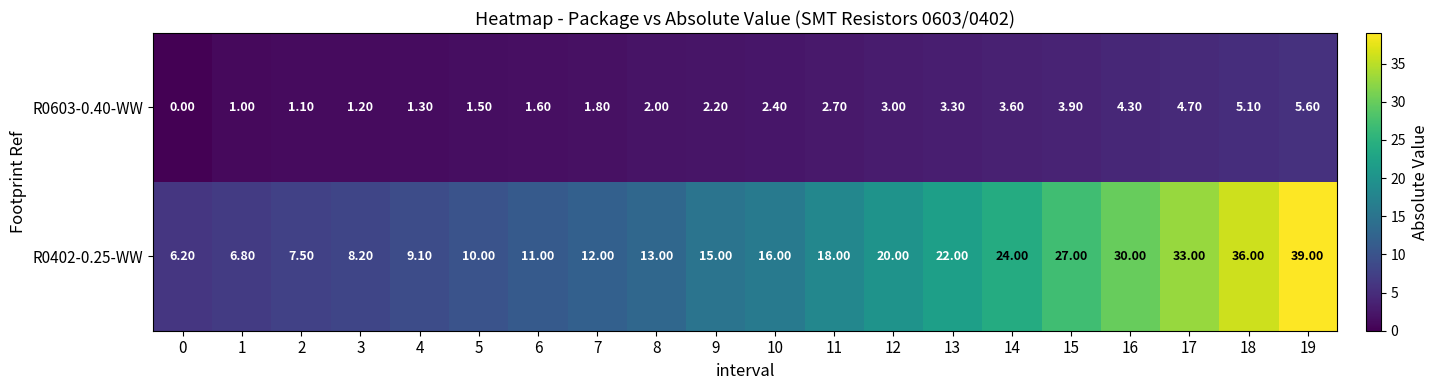

What is the difference between the highest and lowest values at 2?

6.4